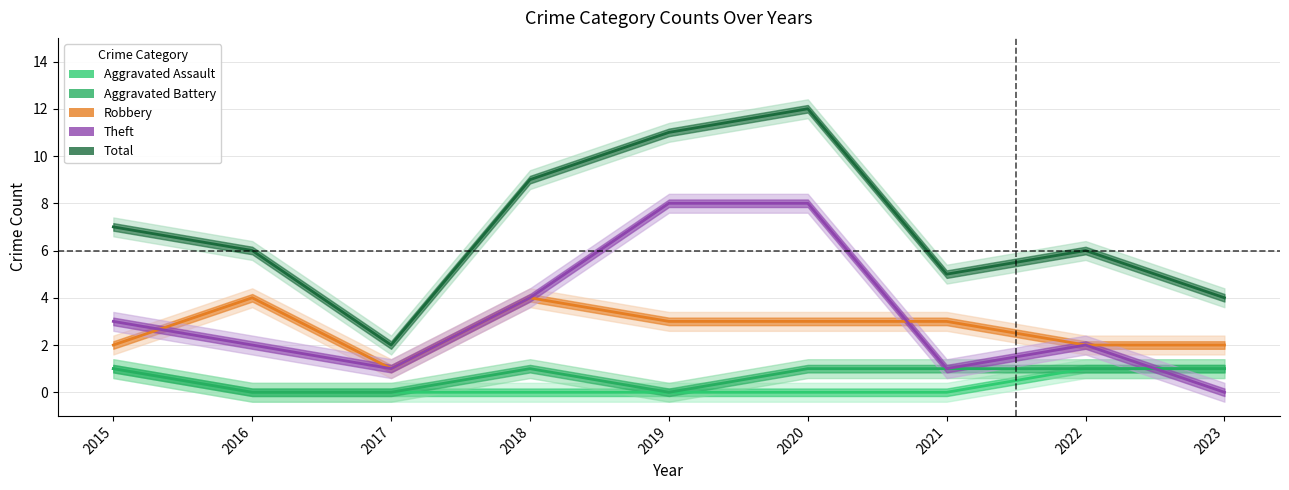

In Theft, how many points are lower than both neighbors (excluding endpoints)?

2